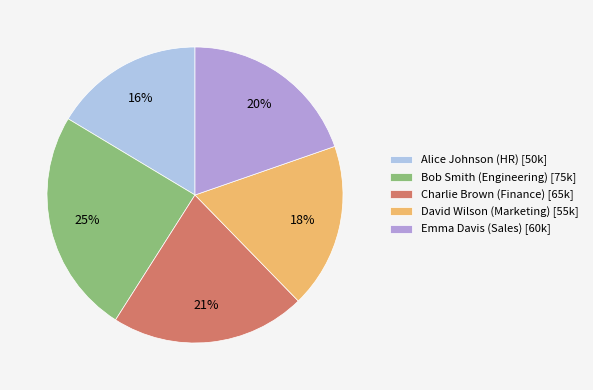

Rank the categories by value from lowest to highest.

Alice Johnson (HR), David Wilson (Marketing), Emma Davis (Sales), Charlie Brown (Finance), Bob Smith (Engineering)